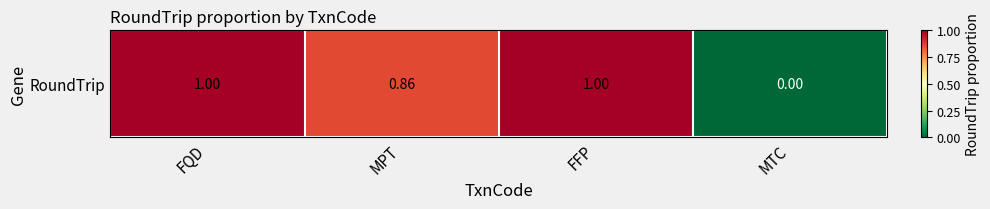

At which label is the value closest to 0?

MTC